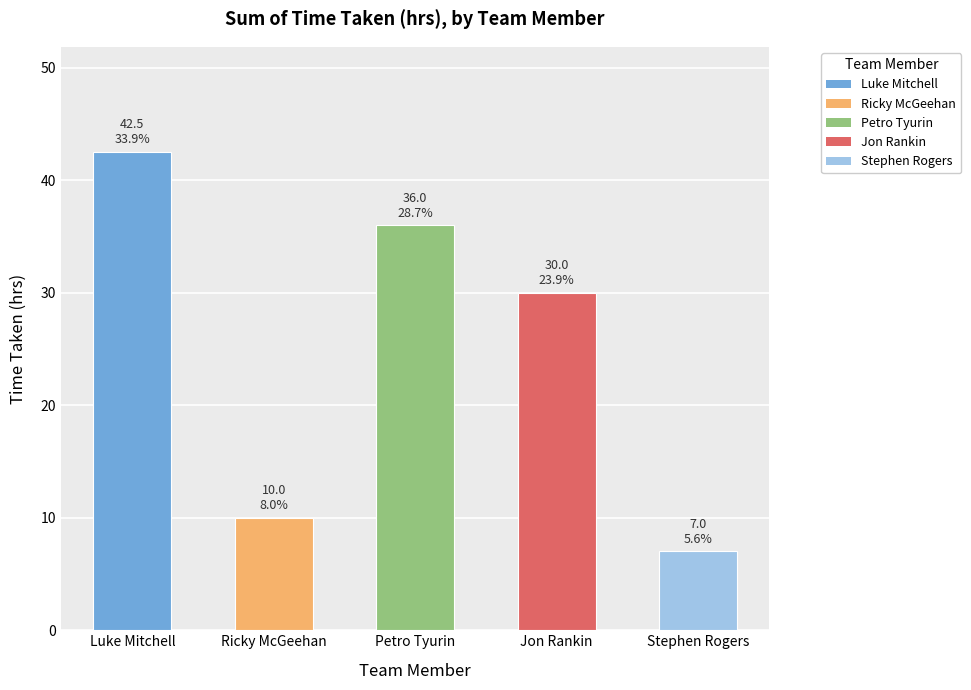

Rank the categories by value from lowest to highest.

Stephen Rogers, Ricky McGeehan, Jon Rankin, Petro Tyurin, Luke Mitchell